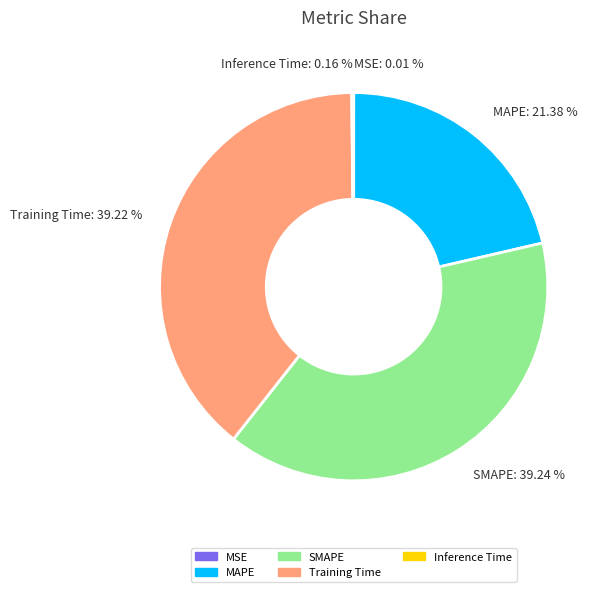

Which has a higher value, MAPE or SMAPE?

SMAPE